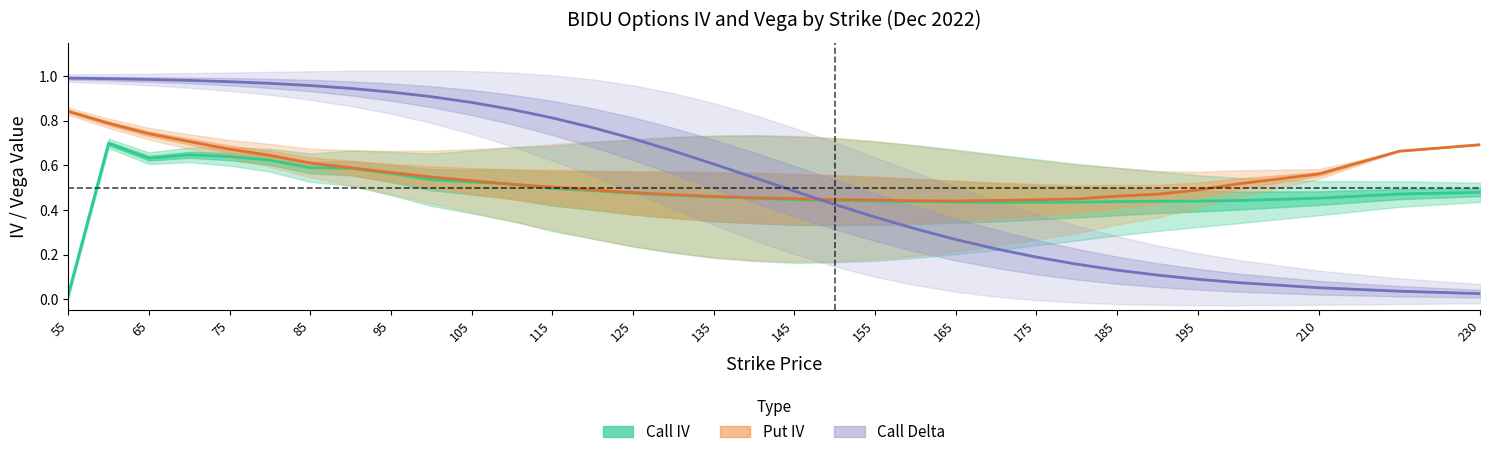

Is the value of Call IV at 55 greater than the value of Call Delta at 115?

No